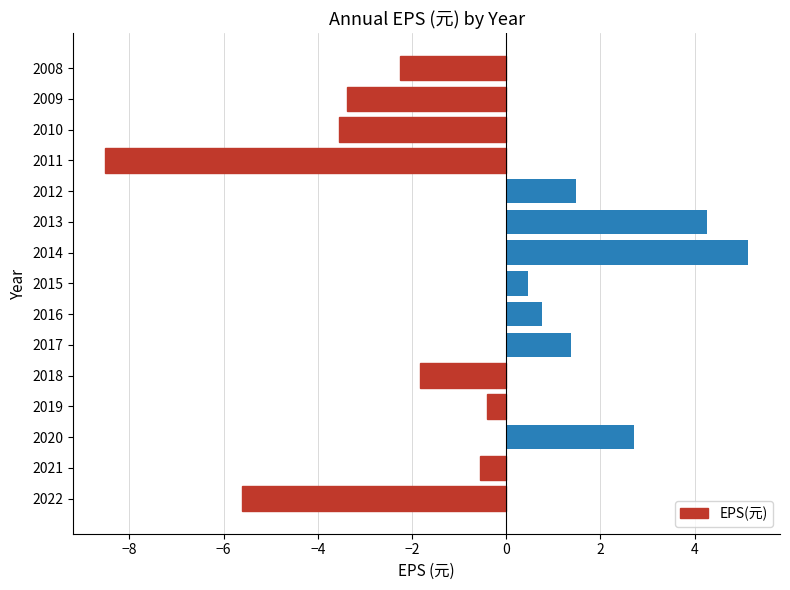

How many values exceed 0?

7